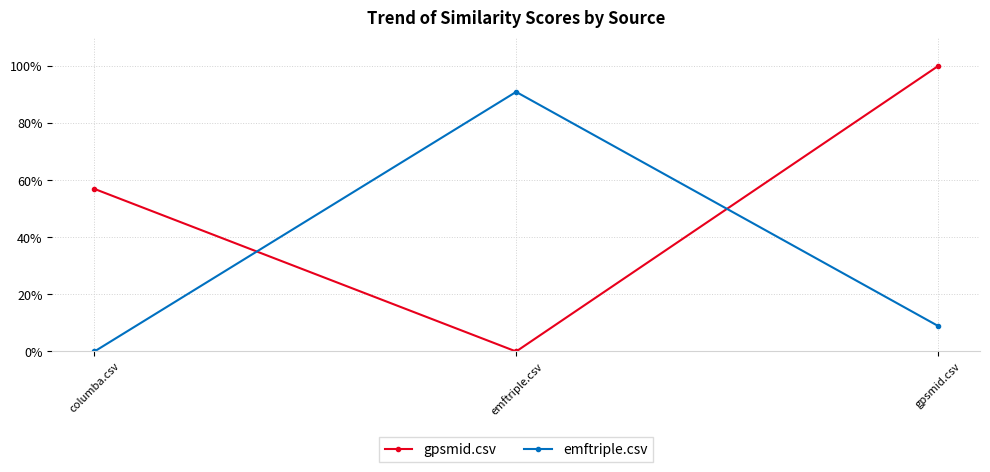

Which series has the largest total across all categories?

gpsmid.csv